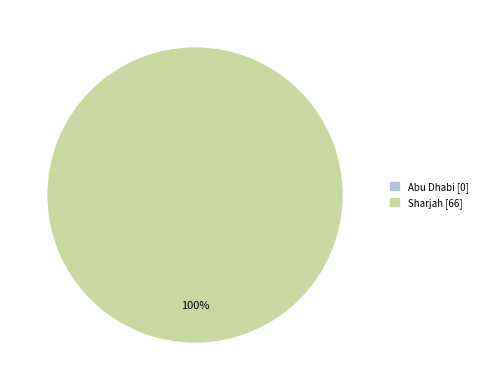

How many slices are in this pie chart?

2